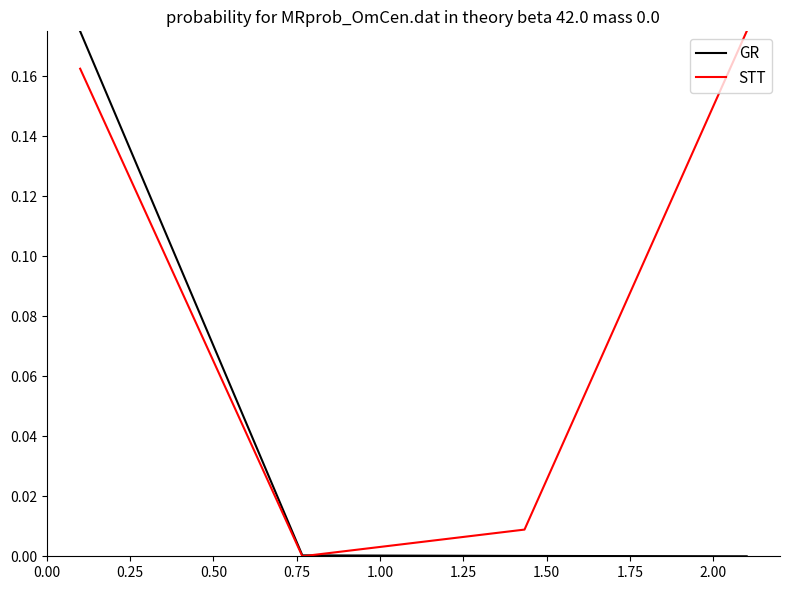

True or false: GR has more than 1 points higher than both neighbors.

False